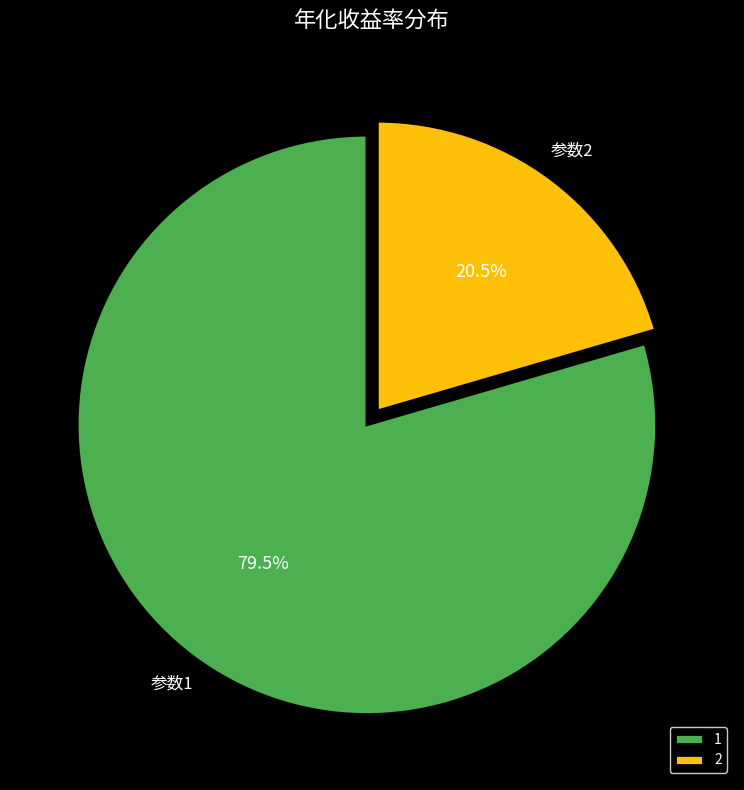

Is there a majority slice in this chart?

Yes